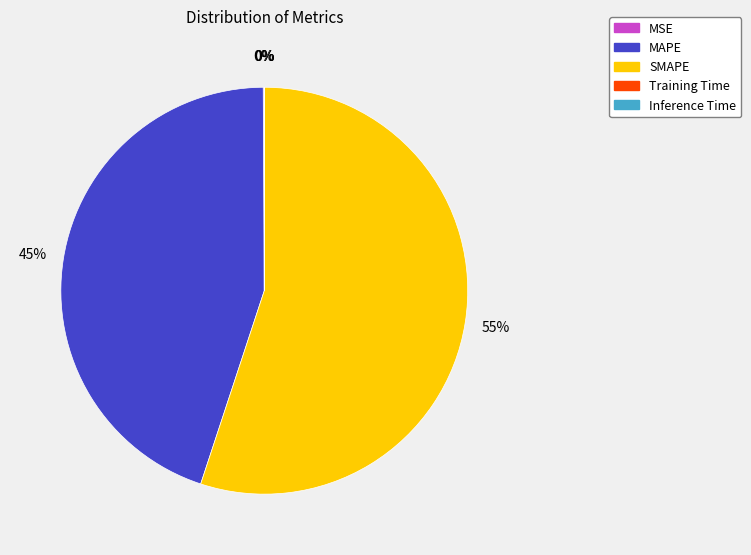

Which slice represents more than half of the pie?

SMAPE